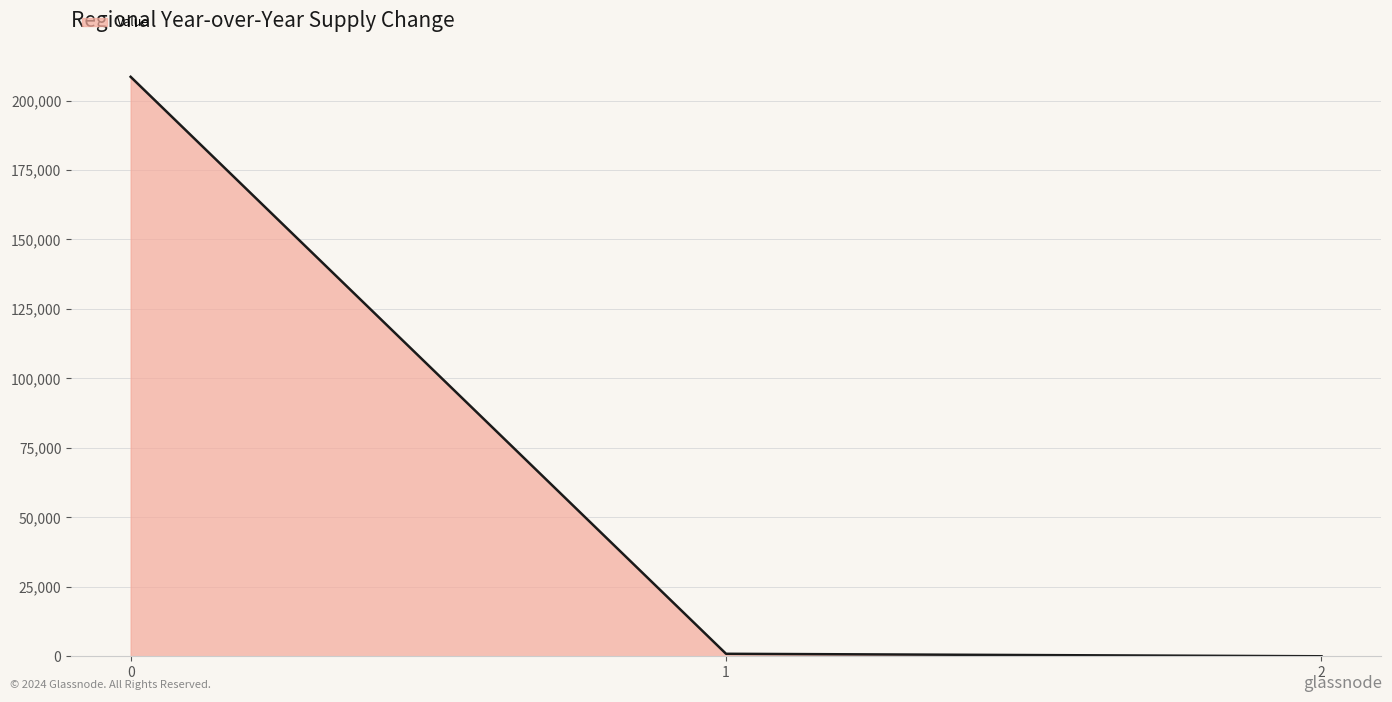

Reading right to left, transcribe all the data shown in this chart.

2=0.4	1=895.2	0=208539.1